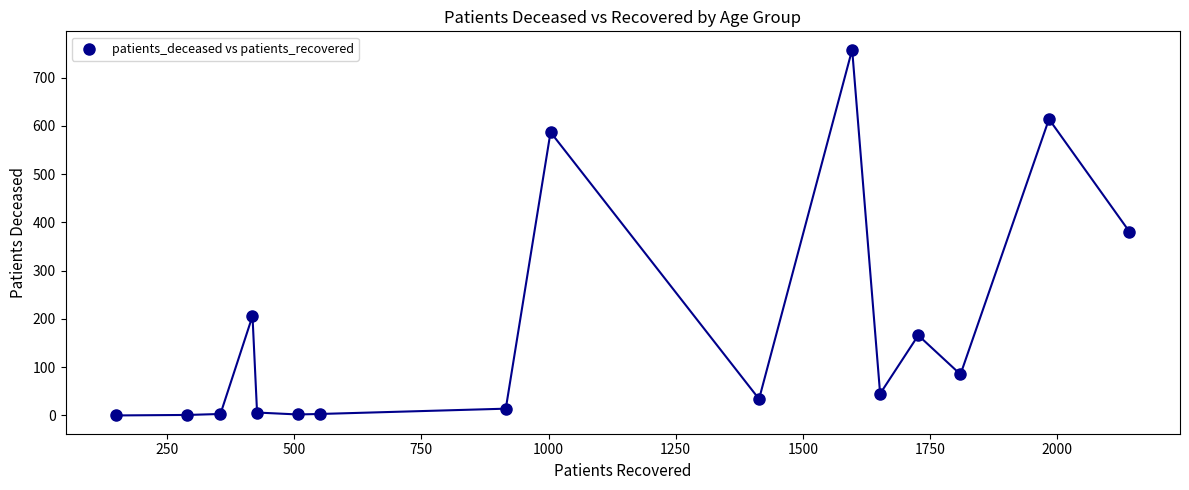

What is the range of Y values (max minus min)?

758